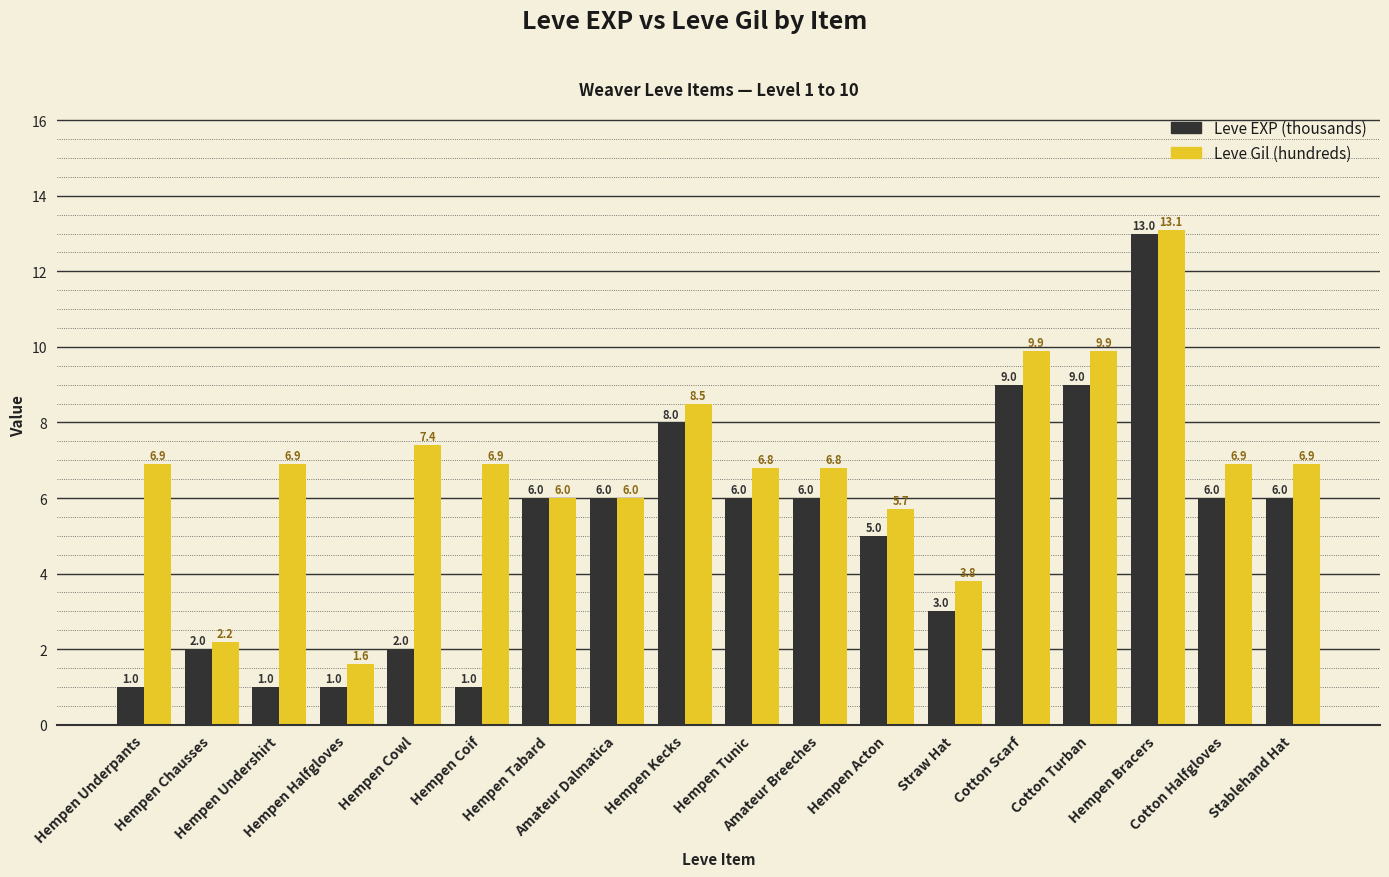

Rank the series by their average value, from lowest to highest.

Leve EXP (thousands), Leve Gil (hundreds)